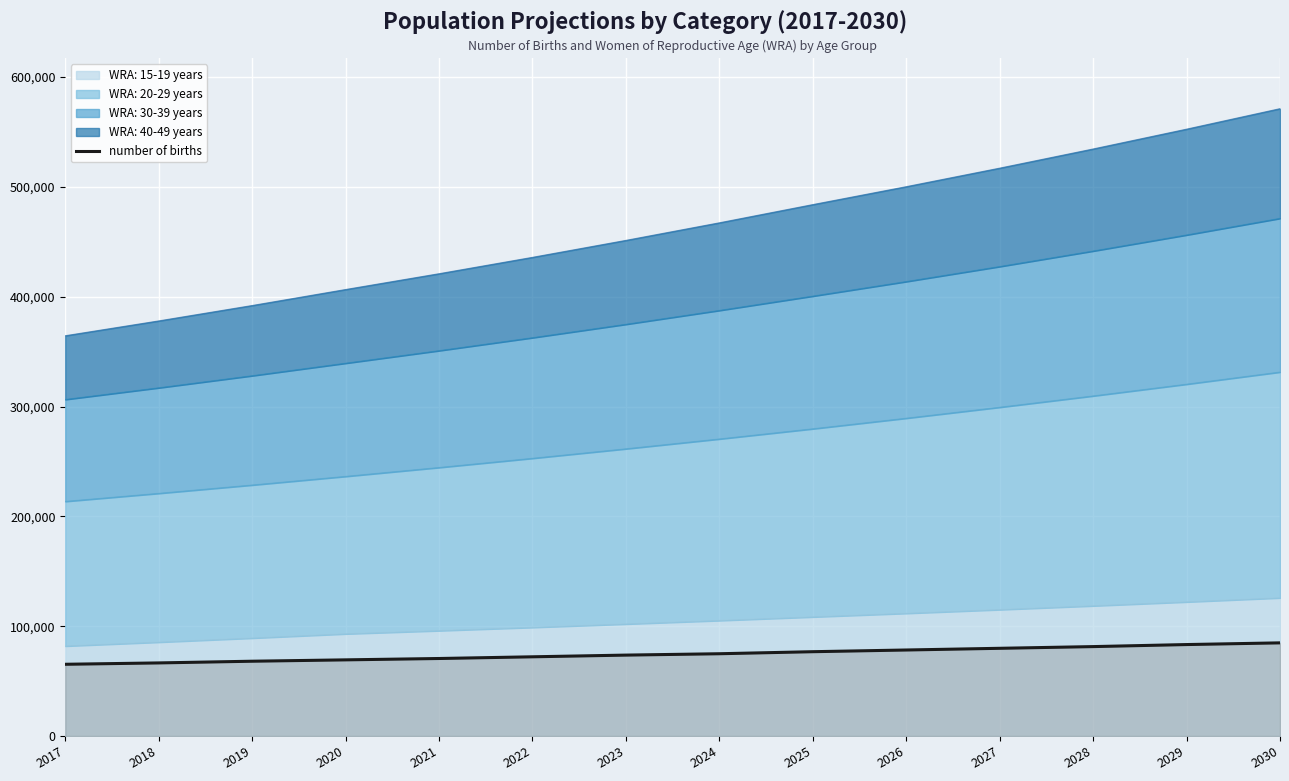

Reading left to right, list all the values displayed in this chart.

65319.5	66557.8	68105.6	69343.9	70582.2	72130.0	73677.9	74916.2	76773.6	78321.5	79869.3	81417.2	83274.6	84822.5